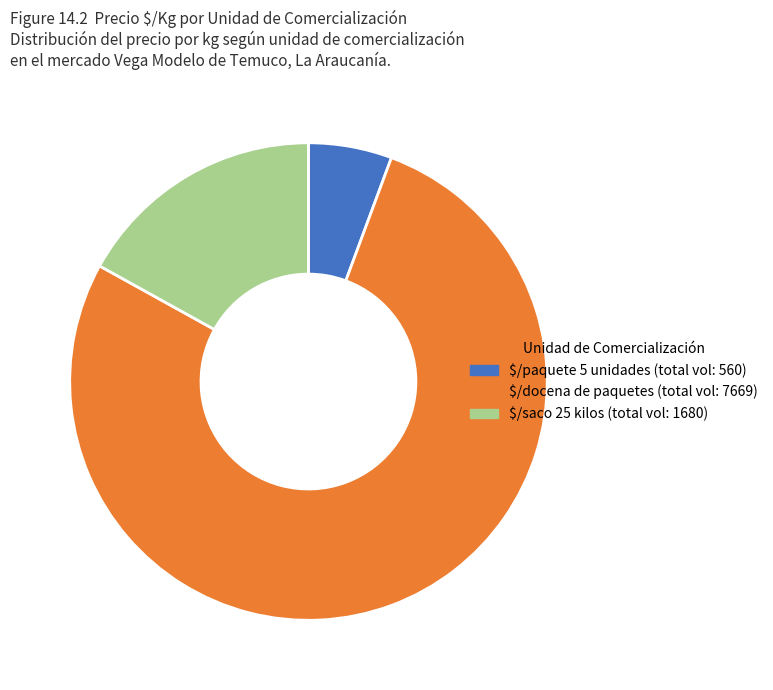

Does any single category account for the majority?

Yes